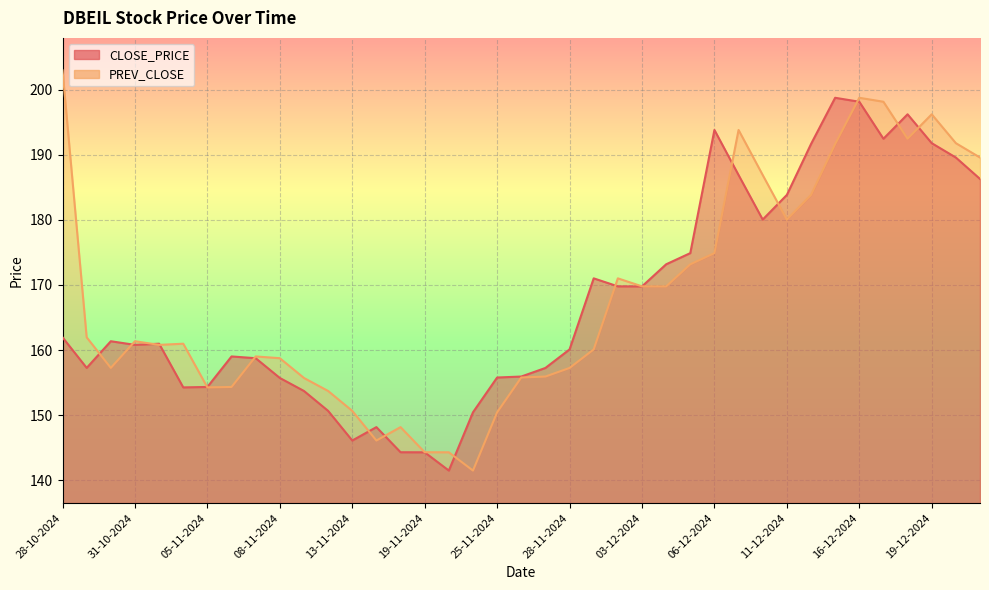

True or false: PREV_CLOSE and CLOSE_PRICE cross at least once.

True